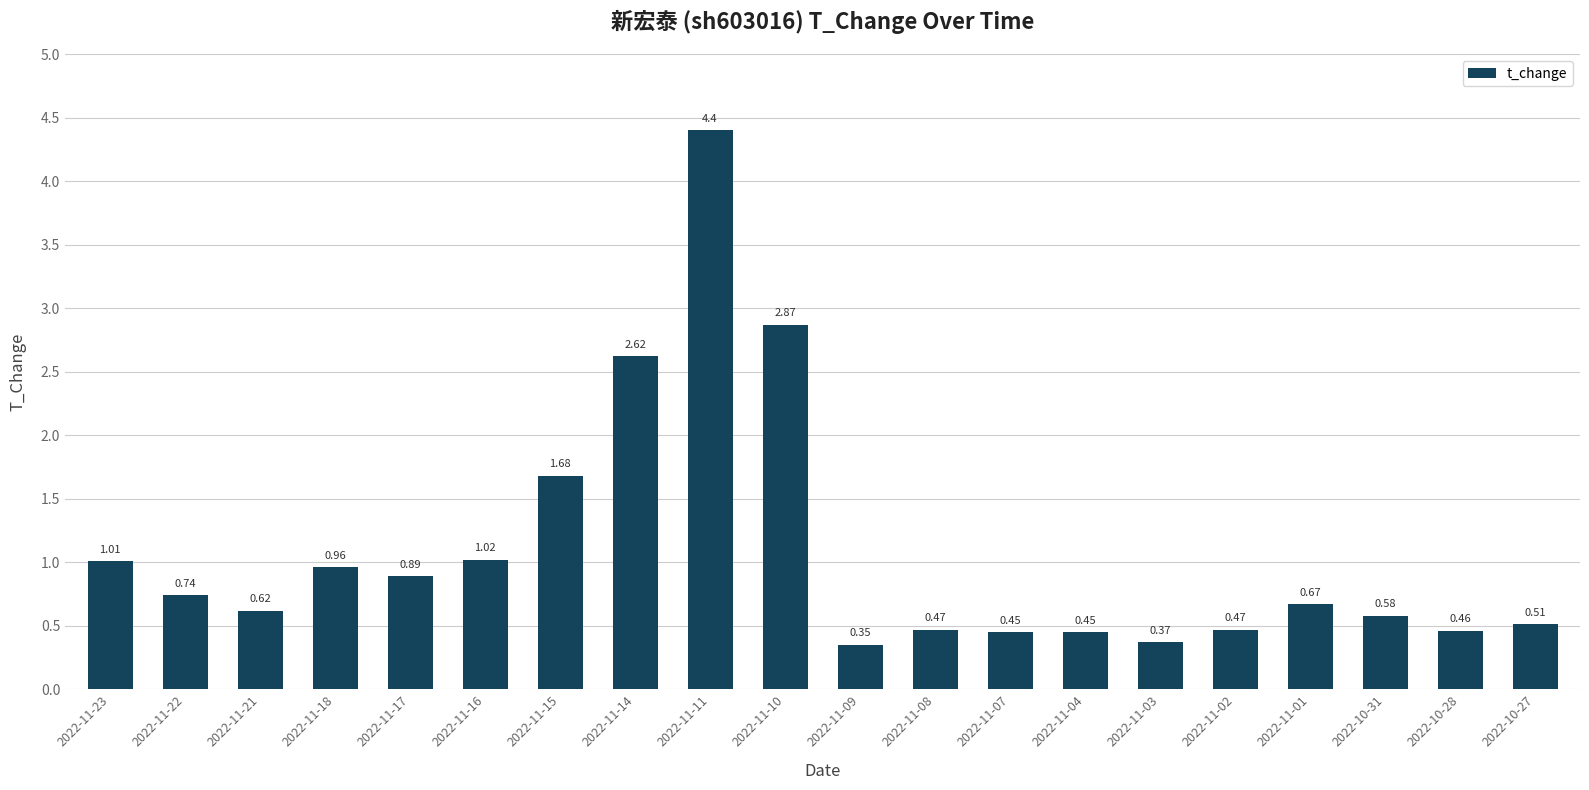

Are the bars grouped side by side (vs. stacked)?

No